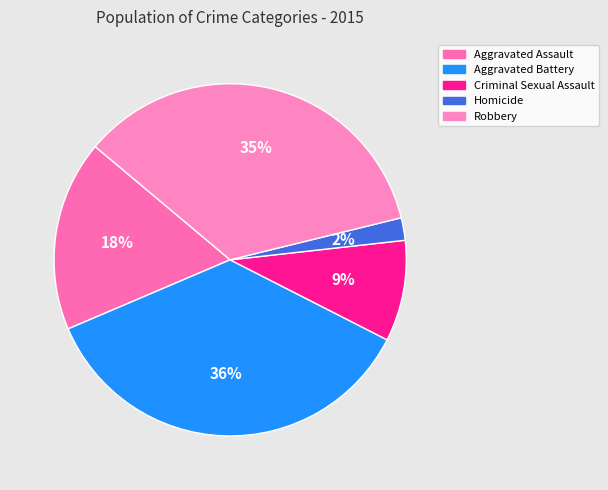

Does Aggravated Battery account for over 50% of the chart?

No